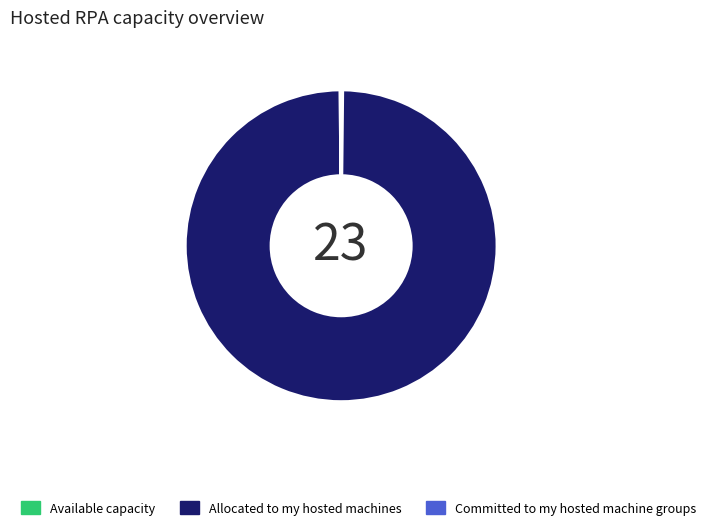

Is there a majority slice in this chart?

Yes